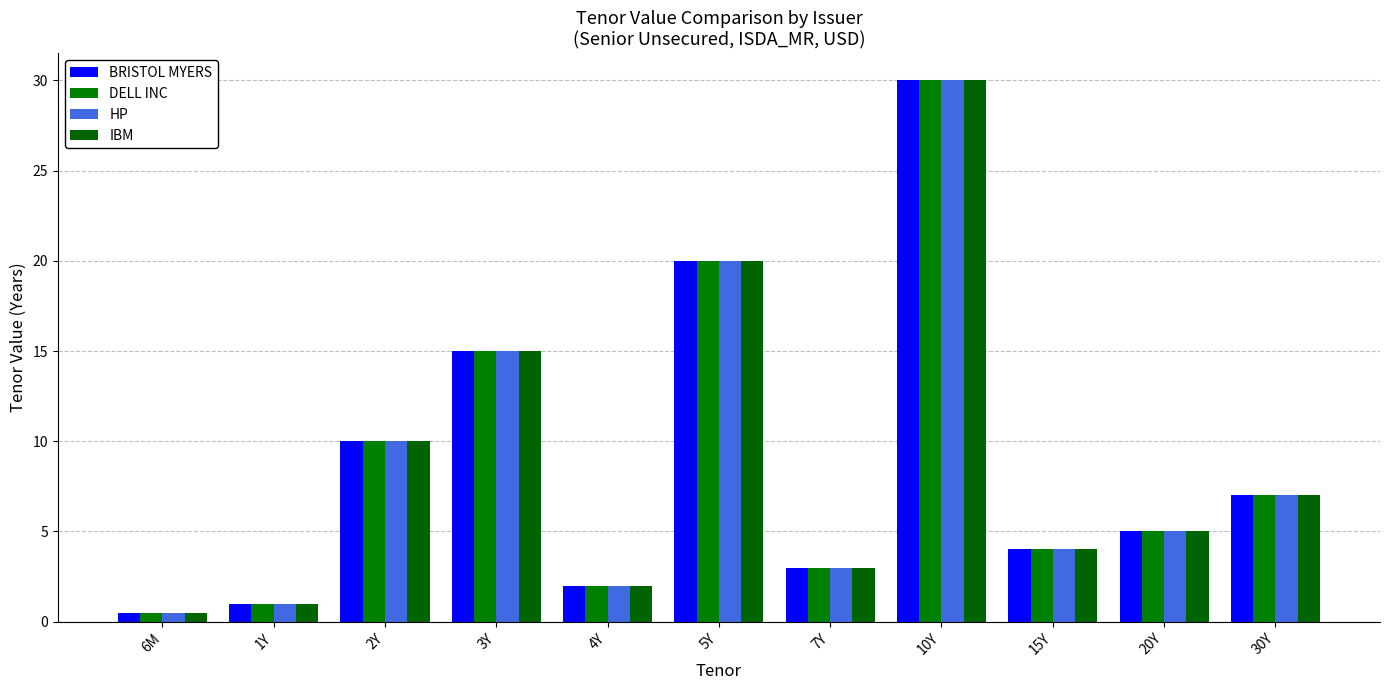

How many values in the DELL INC series are below 5?

5